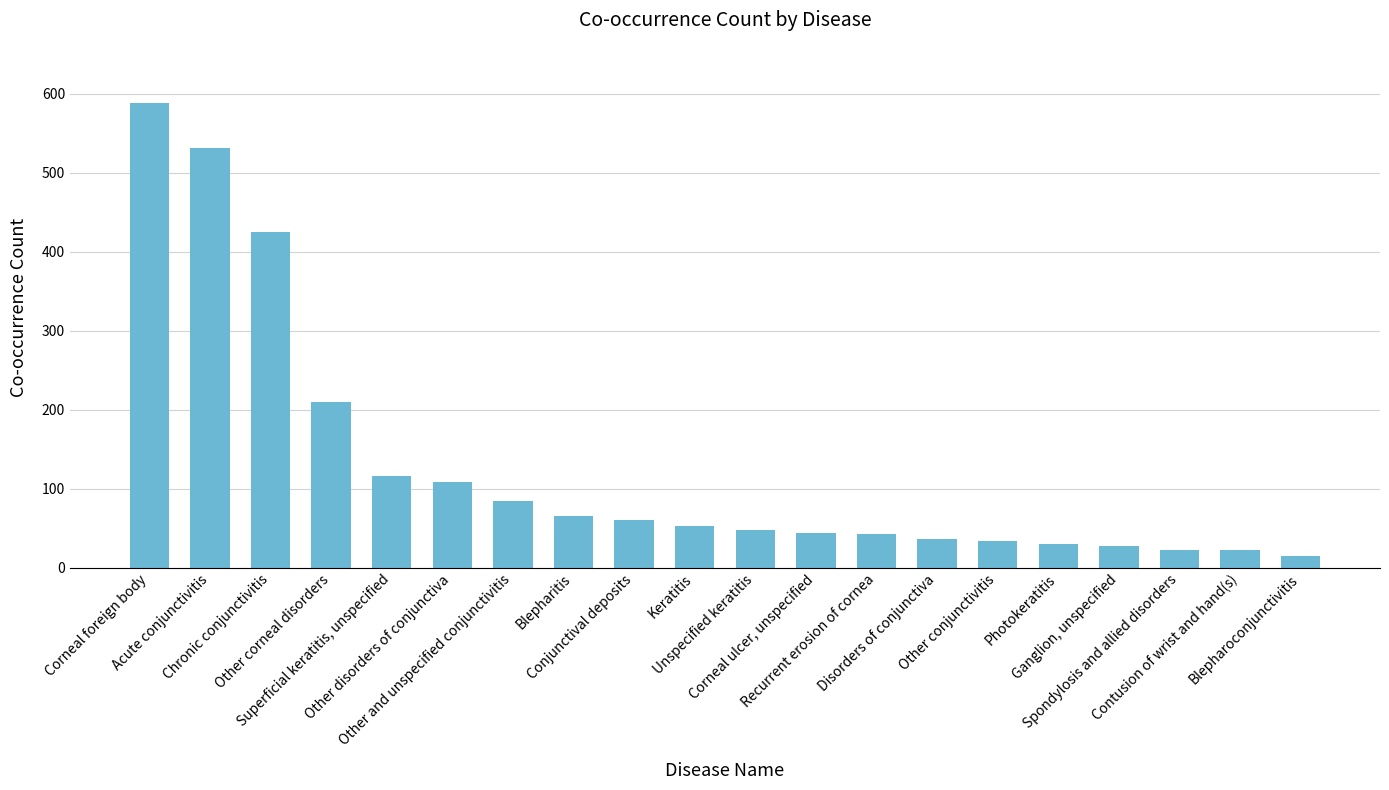

What is the change in value from Unspecified keratitis to Corneal ulcer, unspecified?

-4